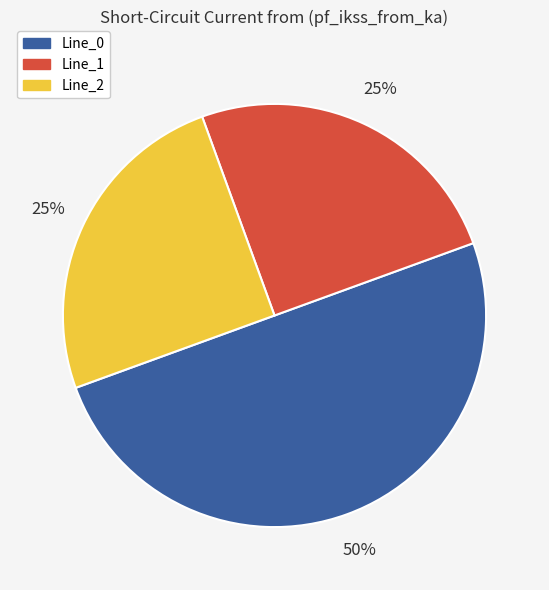

Which slice is the largest?

Line_0